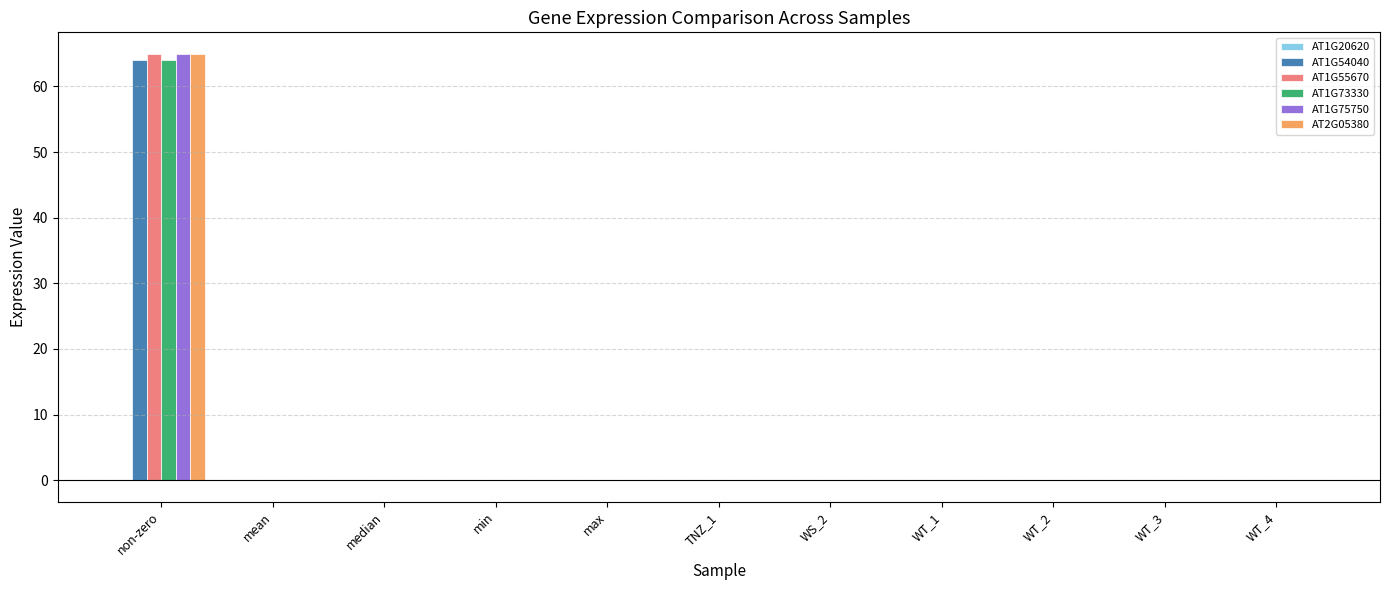

True or false: AT1G75750 has a value of 0.0 at median.

True